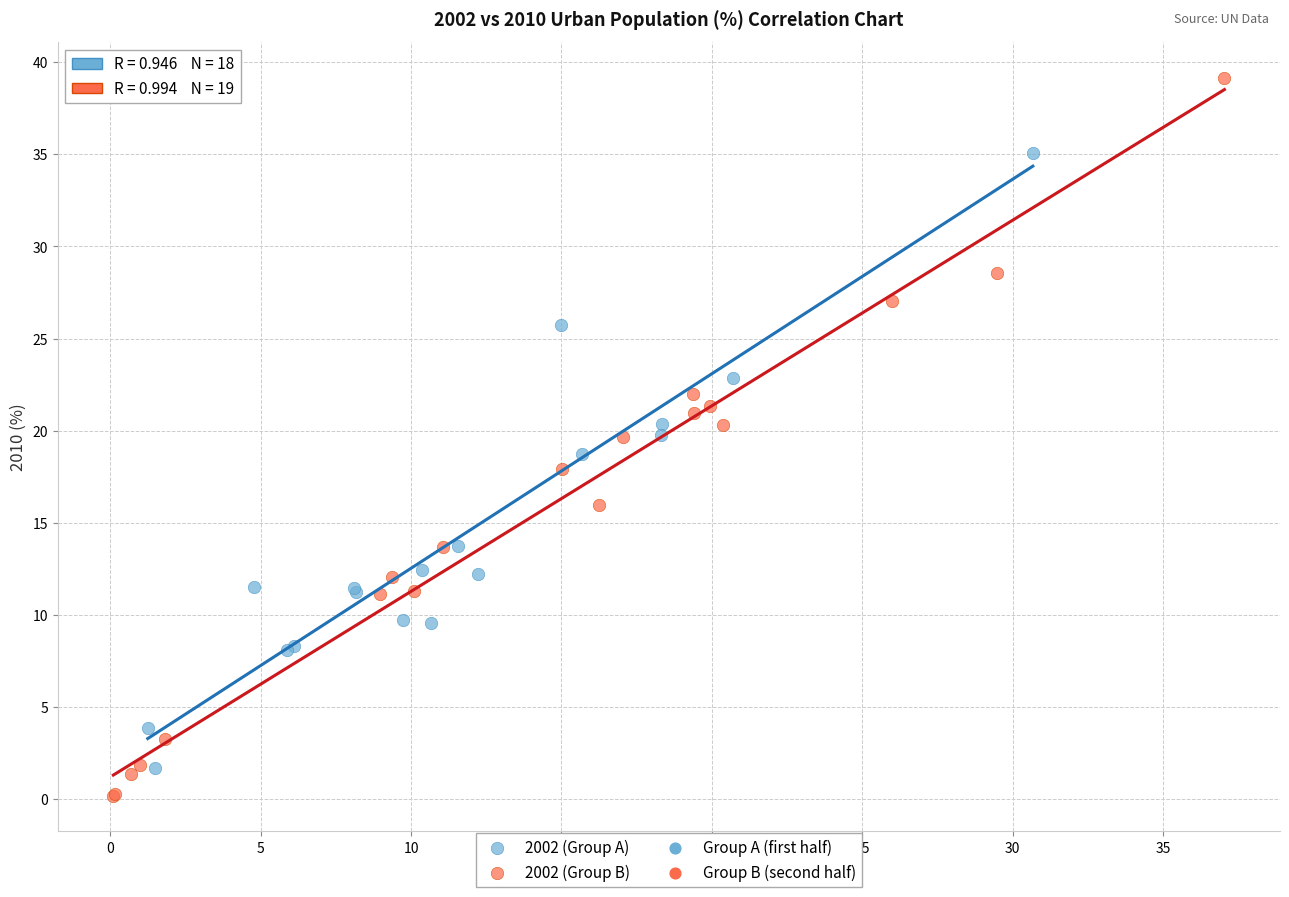

Which series has the widest spread of Y values?

2002 (Group B)